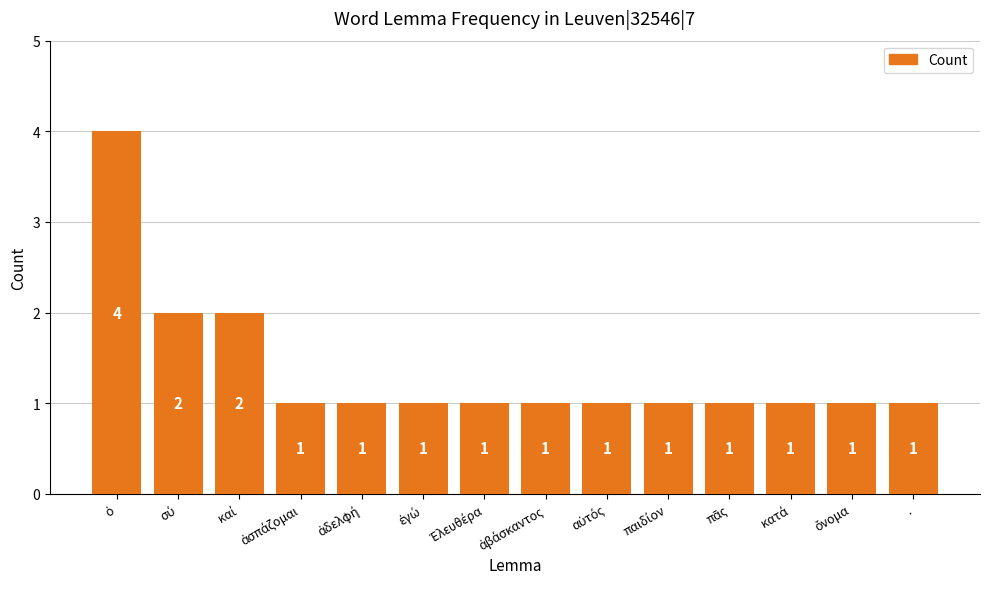

What is the maximum value shown in the chart?

4